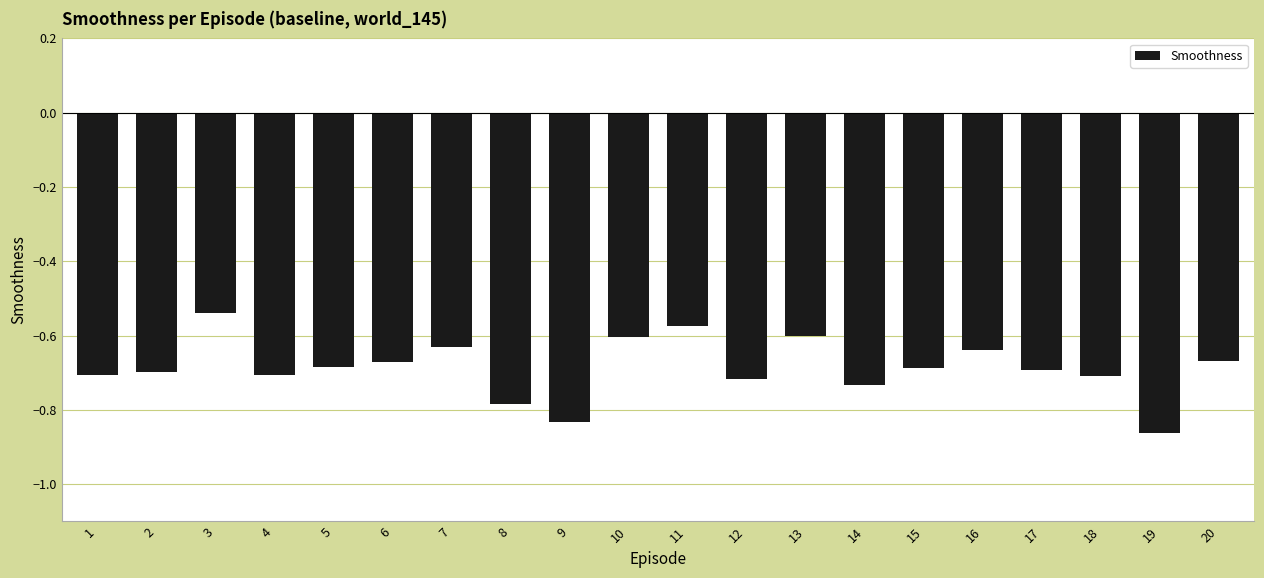

Which label corresponds to the largest value in the chart?

3